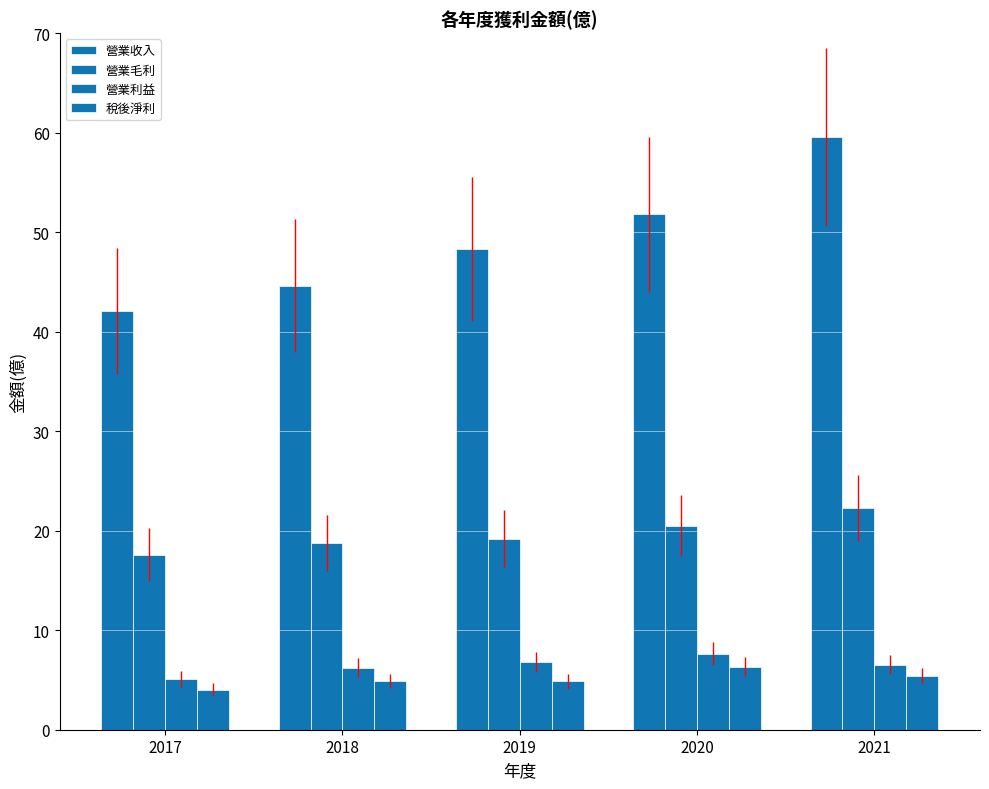

The value of 稅後淨利 at 2018 is 4.9. True or false?

True